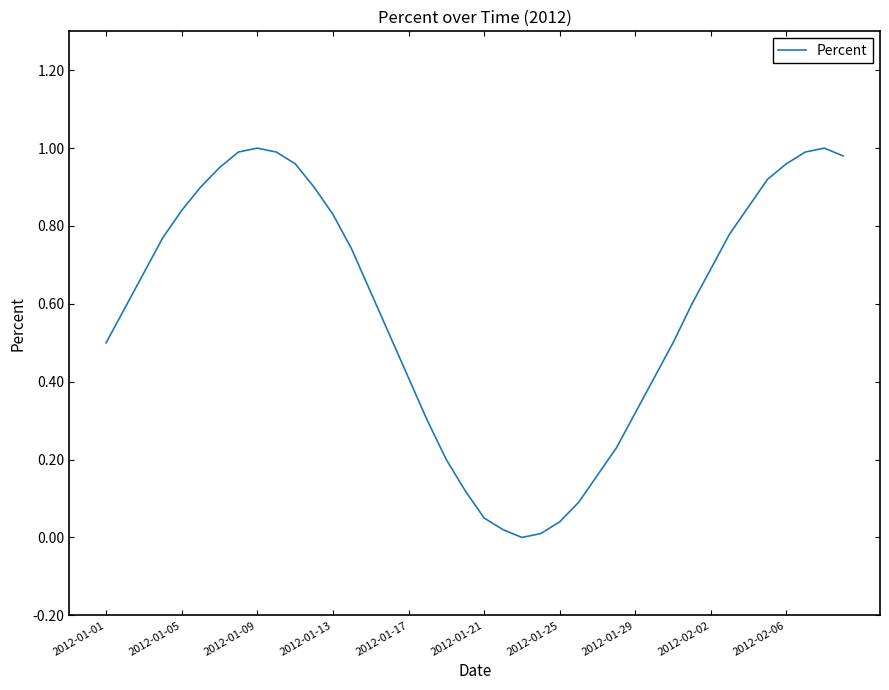

How many positive values are there?

39